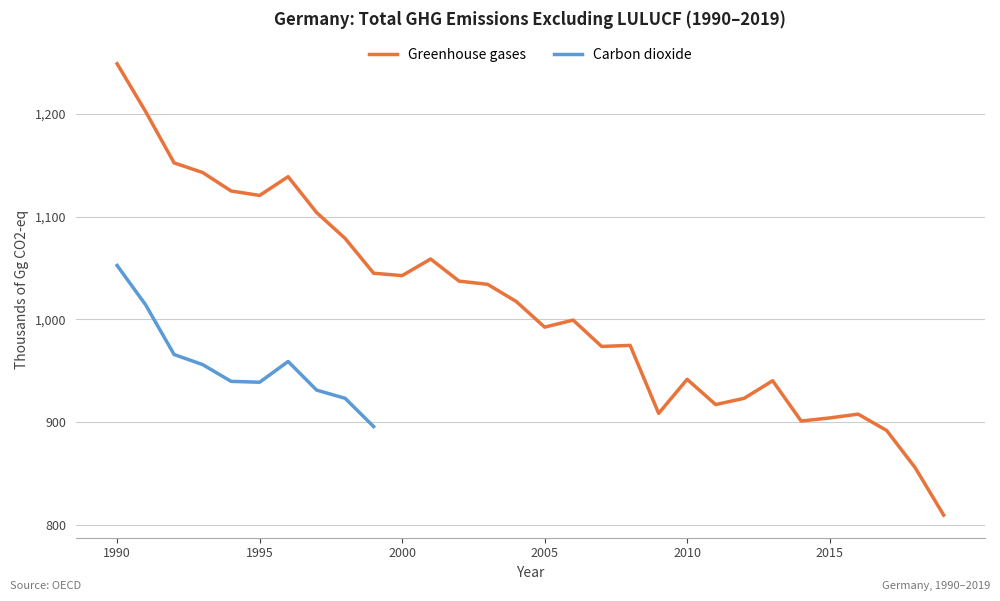

Approximately how many times larger is the value at 1991 compared to 2016?

1.3